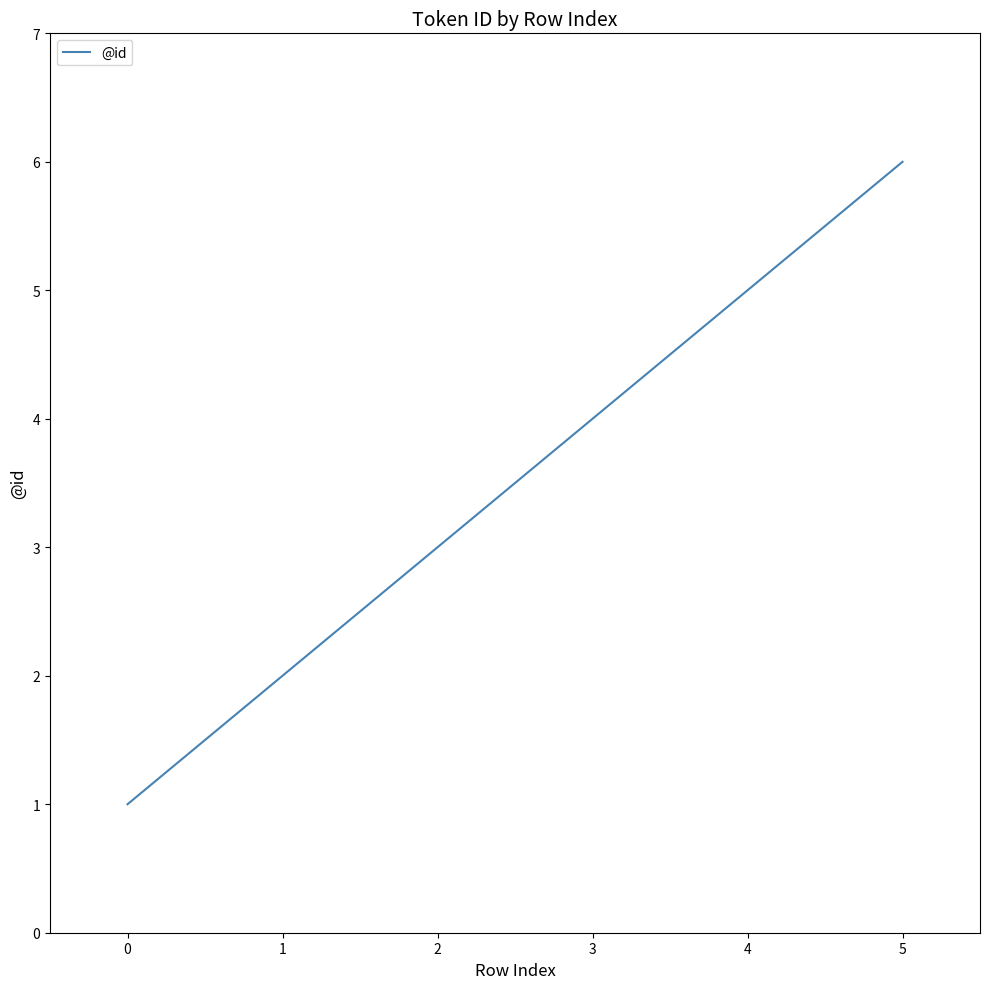

How many series are shown in this chart?

1